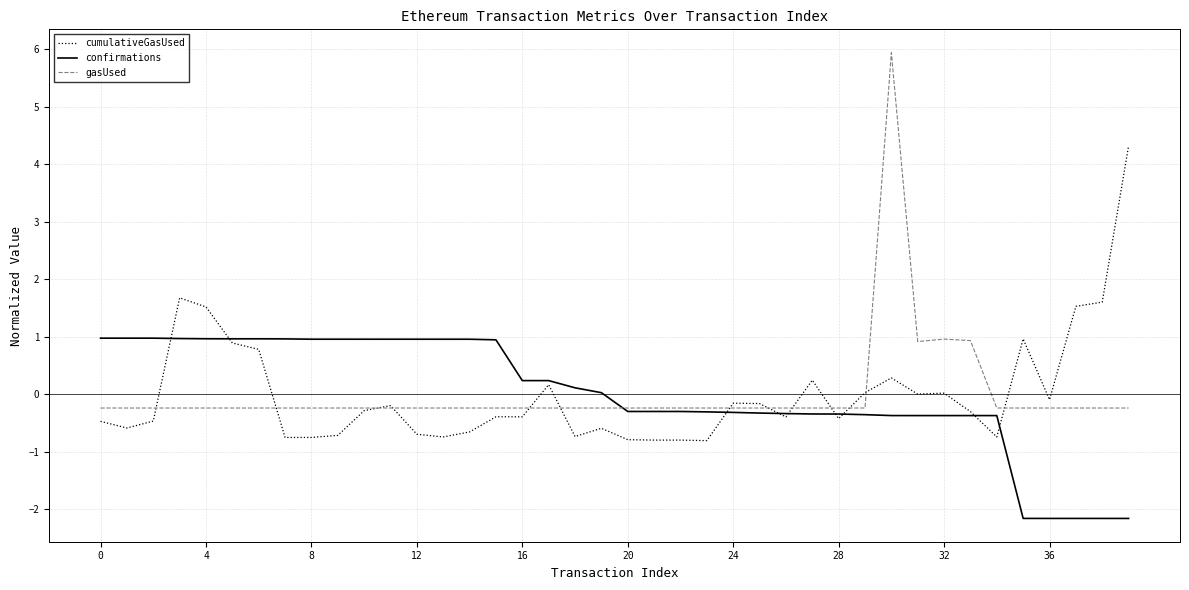

Which series has the widest spread of values?

gasUsed